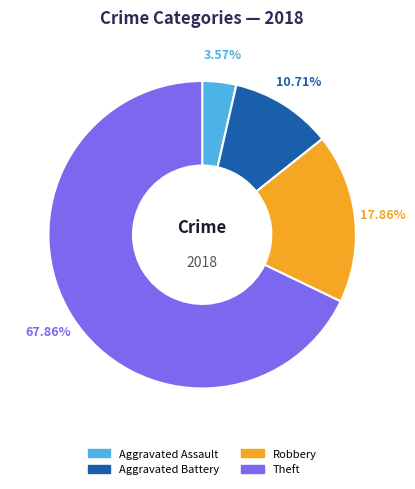

Is it true that Aggravated Assault is 4% of the pie?

True